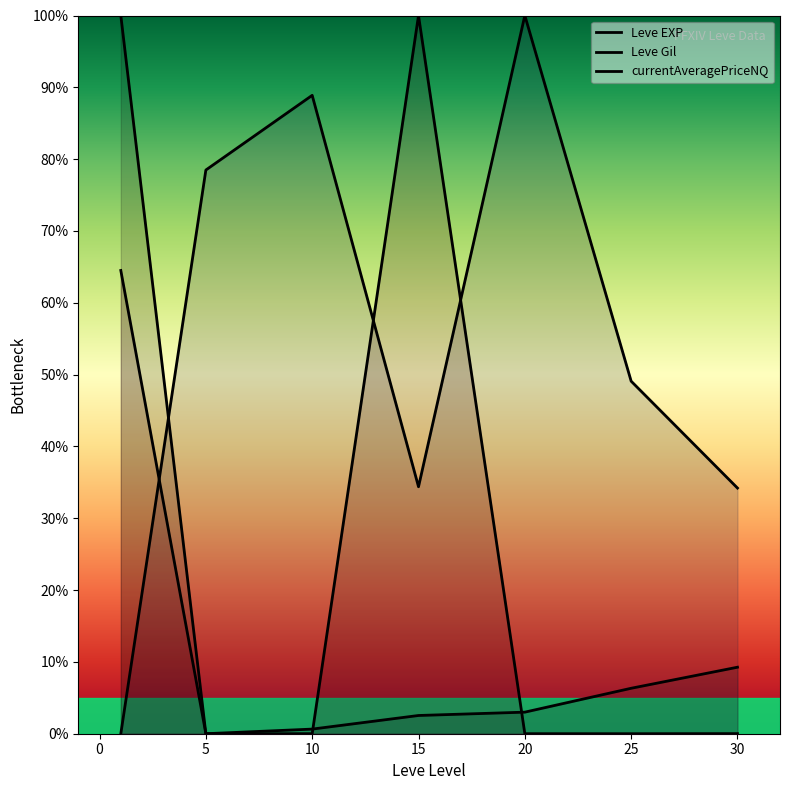

How many values in the Leve Gil series are below 49?

3